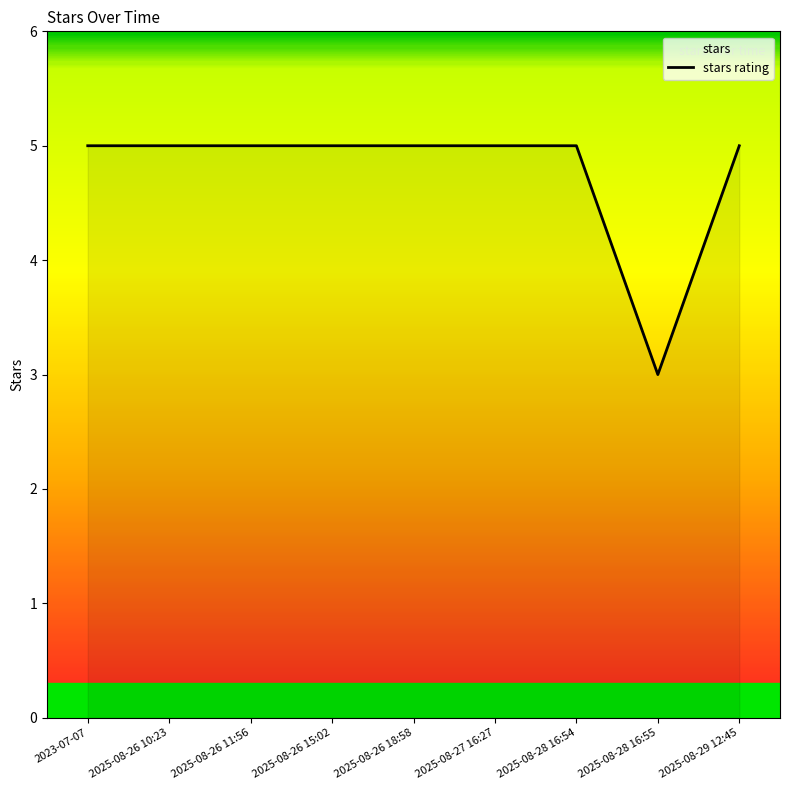

List the labels in order of value, largest first.

2023-07-07, 2025-08-26 10:23, 2025-08-26 11:56, 2025-08-26 15:02, 2025-08-26 18:58, 2025-08-27 16:27, 2025-08-28 16:54, 2025-08-29 12:45, 2025-08-28 16:55